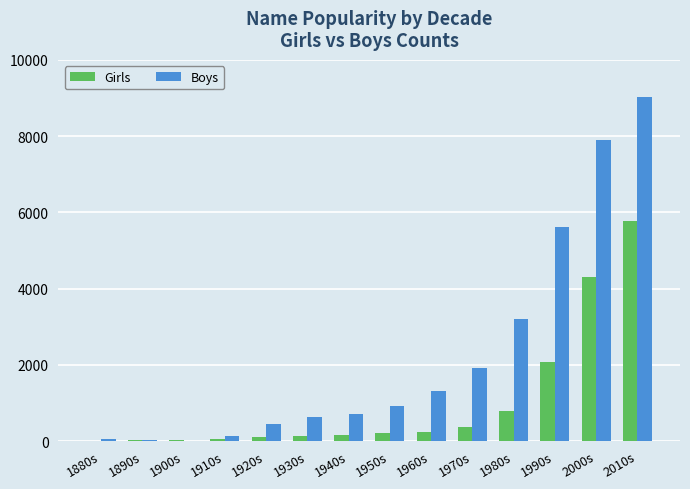

Where is Girls nearest to the value 2896?

1990s